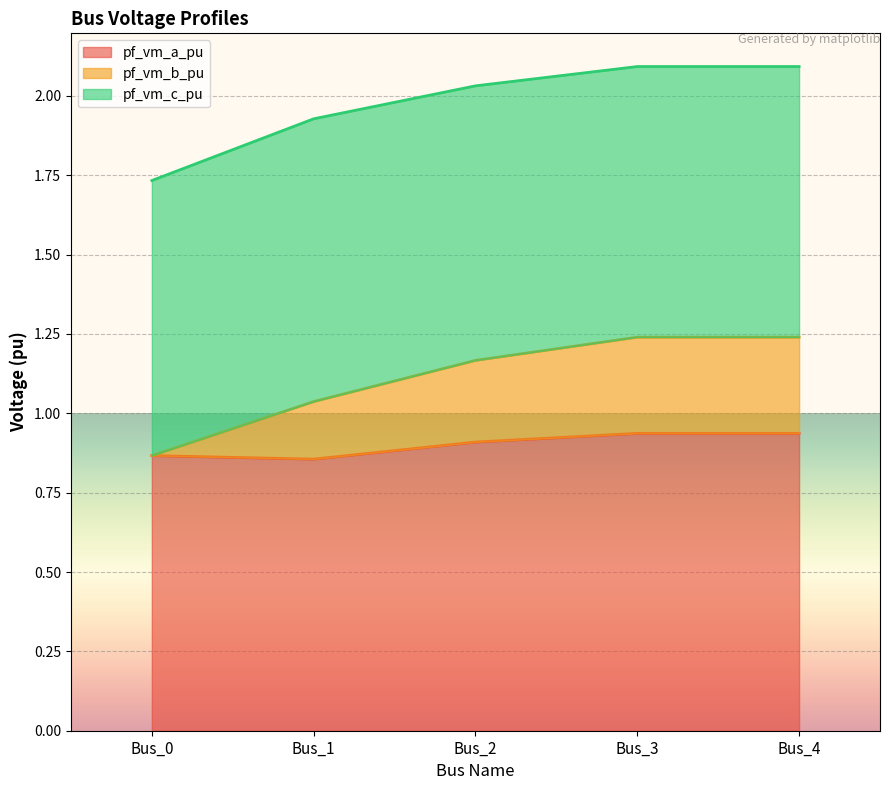

What is the total value across all series at Bus_4?

2.1